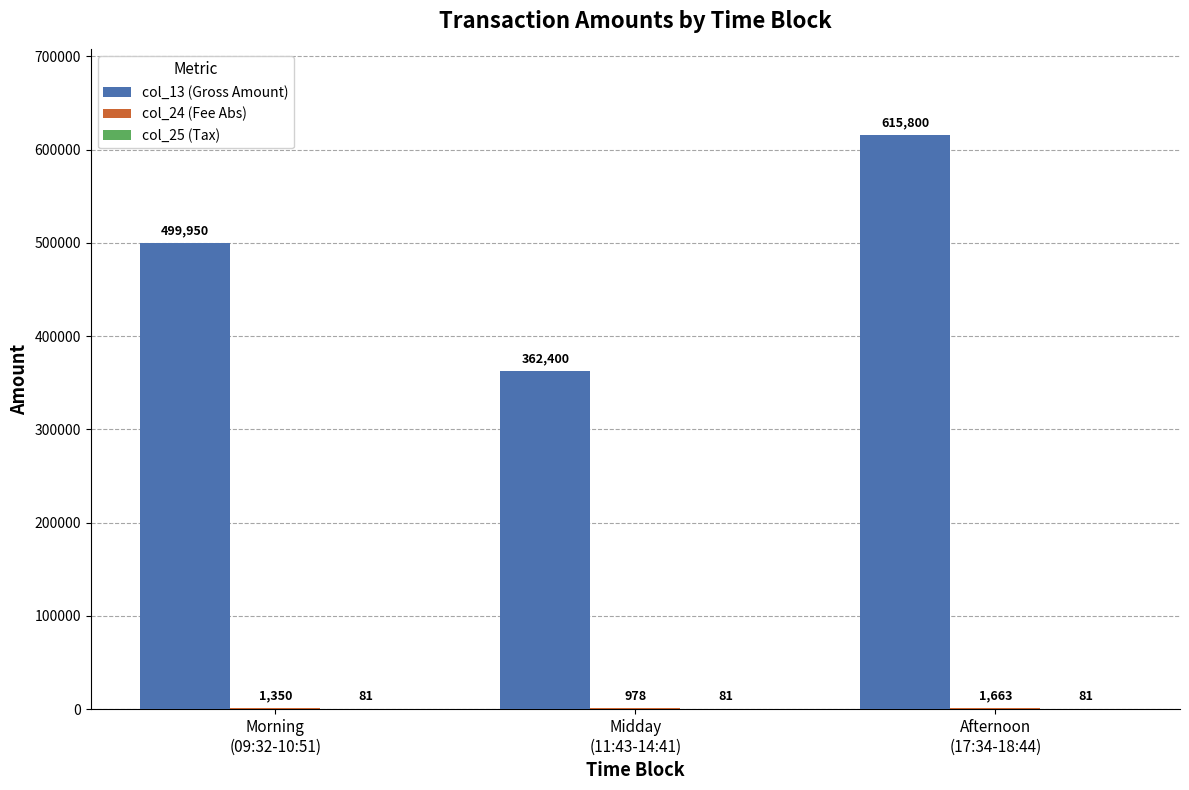

At which category is the sum across all series the highest?

Afternoon
(17:34-18:44)